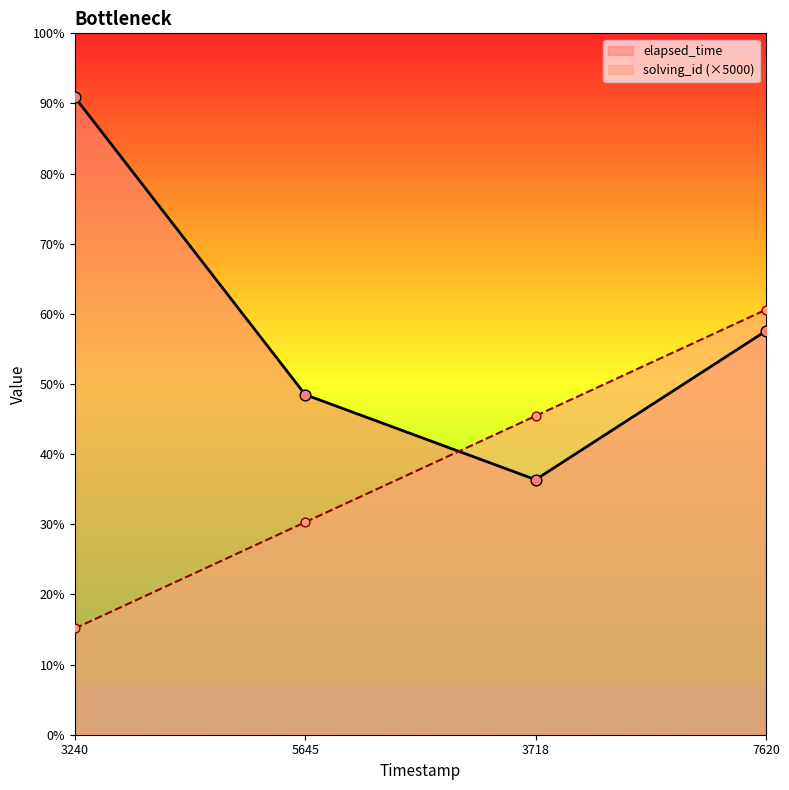

Is the value of solving_id at 3240 greater than the value of elapsed_time at 3718?

No